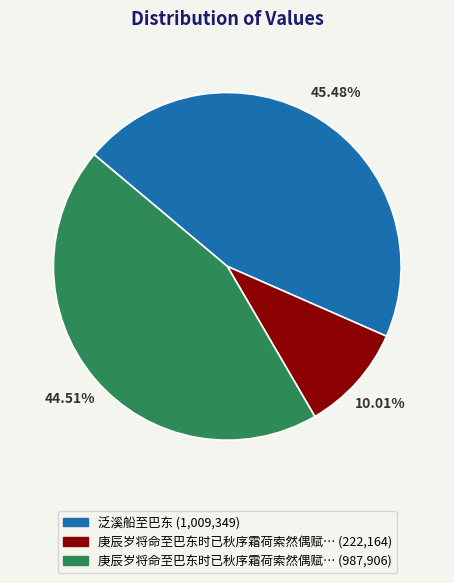

Is the sum of 庚辰岁将命至巴东时已秋序霜荷索然偶赋… (222,164) and 泛溪船至巴东 (1,009,349) greater than half?

Yes